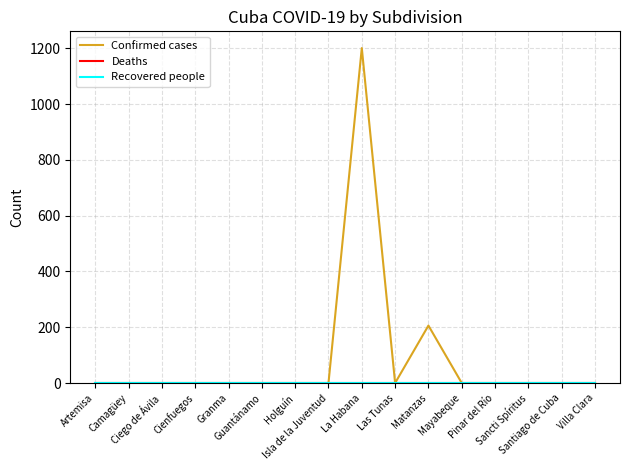

Reading right to left, extract all data points from this chart.

Confirmed cases: Villa Clara=0	Santiago de Cuba=0	Sancti Spíritus=0	Pinar del Río=0	Mayabeque=0	Matanzas=206	Las Tunas=0	La Habana=1201	Isla de la Juventud=0	Holguín=0	Guantánamo=0	Granma=0	Cienfuegos=0	Ciego de Ávila=0	Camagüey=0	Artemisa=0
Deaths: Villa Clara=0	Santiago de Cuba=0	Sancti Spíritus=0	Pinar del Río=0	Mayabeque=0	Matanzas=0	Las Tunas=0	La Habana=0	Isla de la Juventud=0	Holguín=0	Guantánamo=0	Granma=0	Cienfuegos=0	Ciego de Ávila=0	Camagüey=0	Artemisa=0
Recovered people: Villa Clara=0	Santiago de Cuba=0	Sancti Spíritus=0	Pinar del Río=0	Mayabeque=0	Matanzas=0	Las Tunas=0	La Habana=0	Isla de la Juventud=0	Holguín=0	Guantánamo=0	Granma=0	Cienfuegos=0	Ciego de Ávila=0	Camagüey=0	Artemisa=0